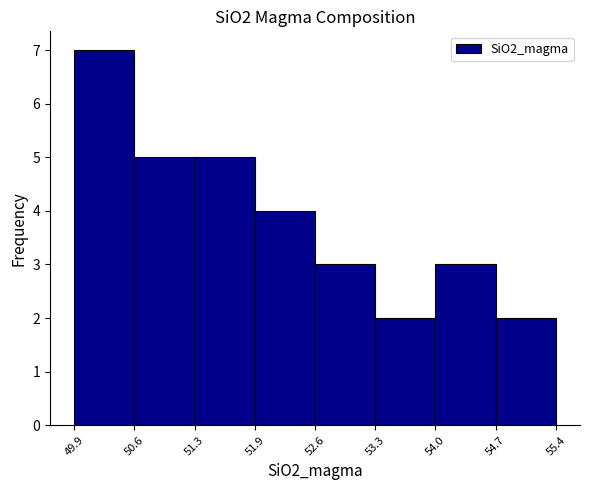

Reading left to right, list every bar in this chart as the range it spans on the x-axis followed by its height. The values are not printed on the chart, so give them approximately, as read against the axis.

49.9 to 50.6: 7
50.6 to 51.3: 5
51.3 to 51.9: 5
51.9 to 52.6: 4
52.6 to 53.3: 3
53.3 to 54.0: 2
54.0 to 54.7: 3
54.7 to 55.4: 2